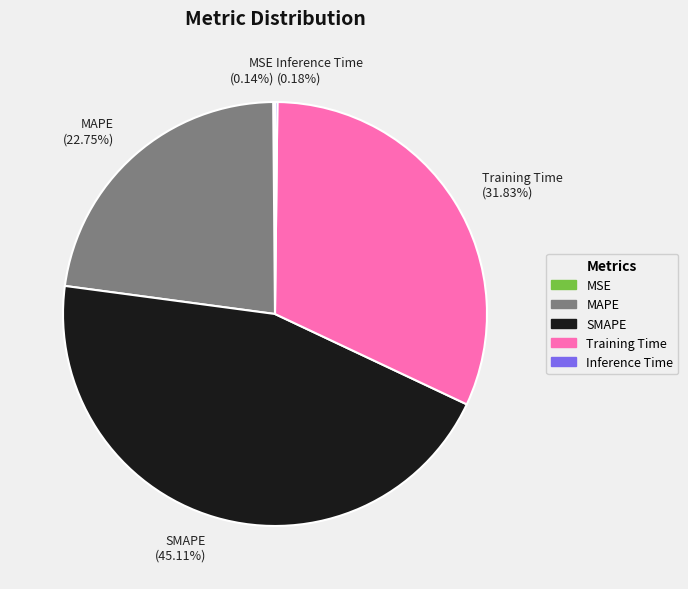

Does SMAPE (45.11%) account for over 50% of the chart?

No